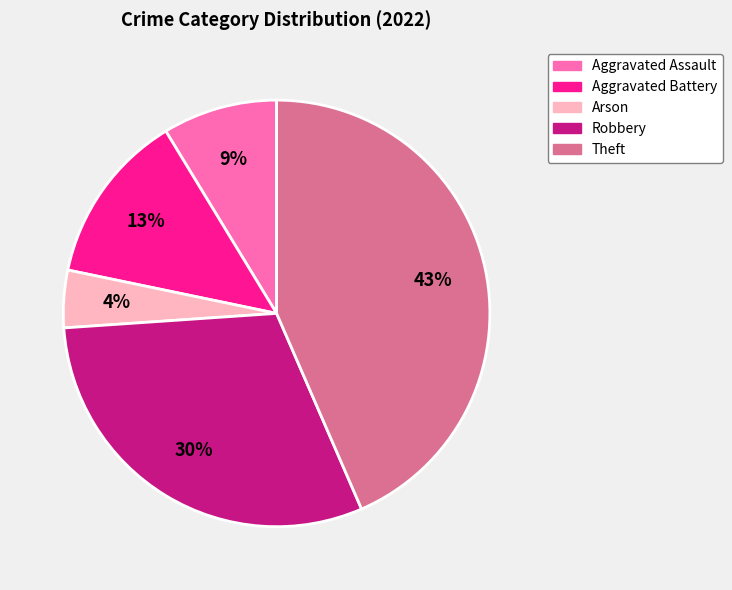

Count the number of slices in the pie.

5